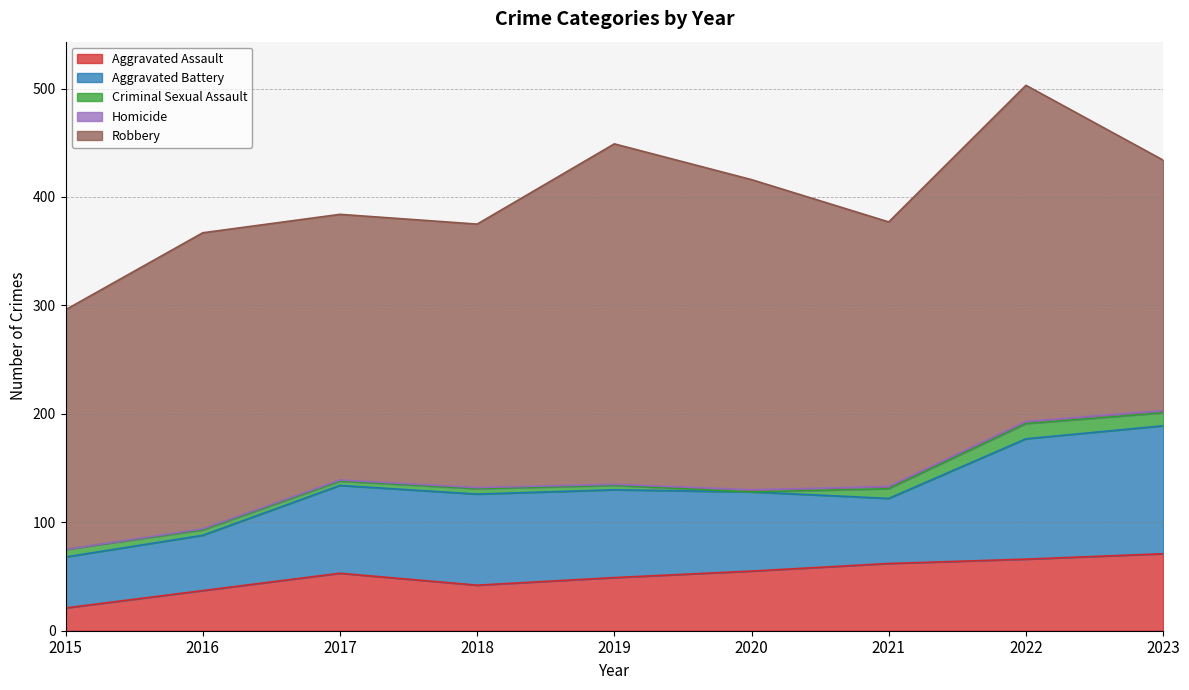

Is it true that Criminal Sexual Assault equals 1 at 2015?

False